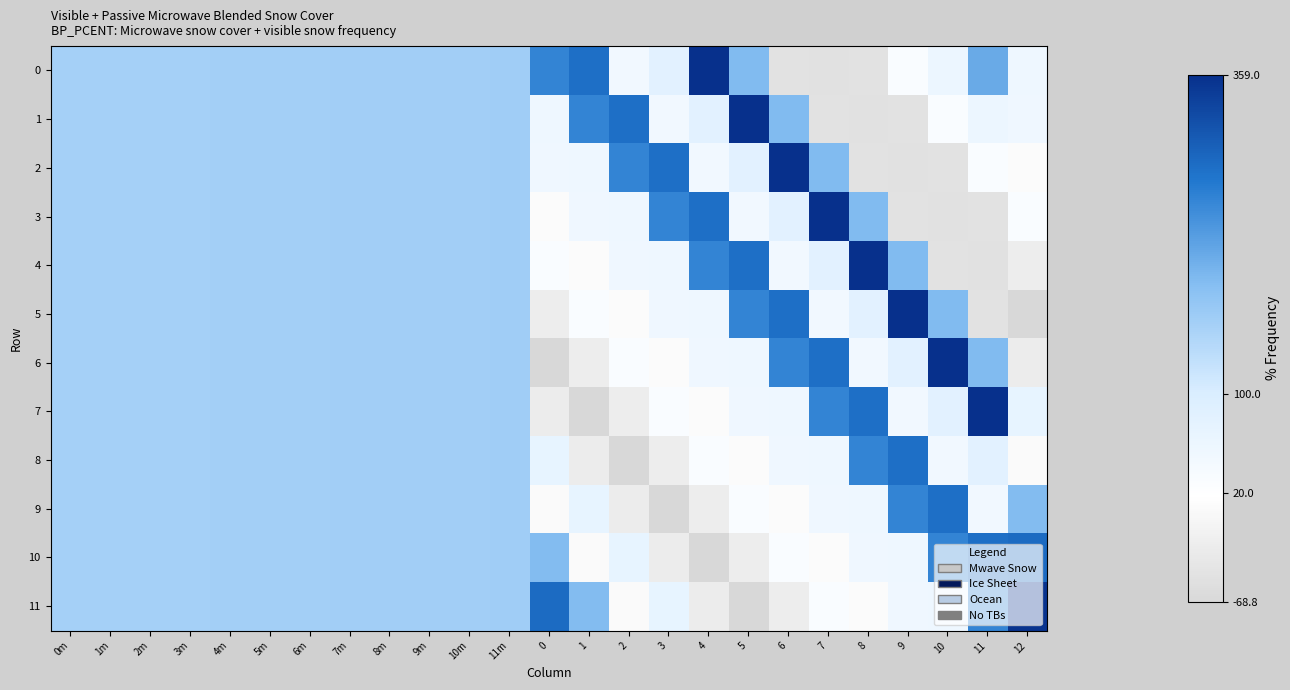

What is the difference between the highest and lowest values at 0?

356.3